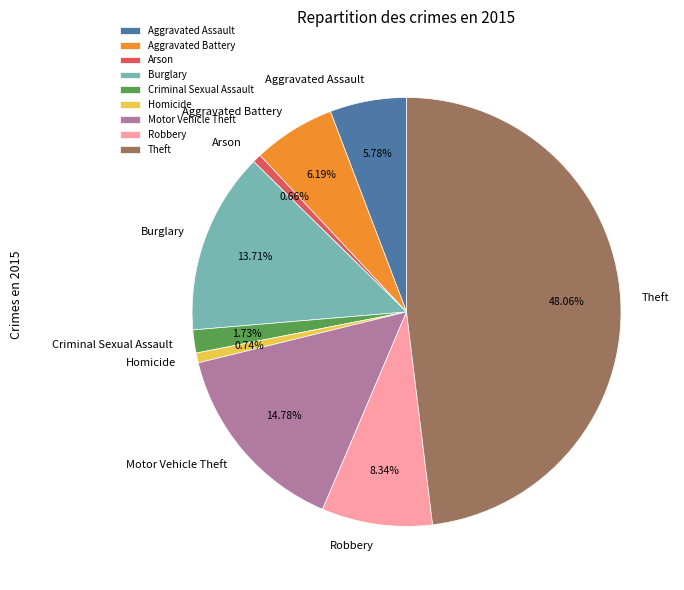

What portion of the pie excludes Arson?

99.3%